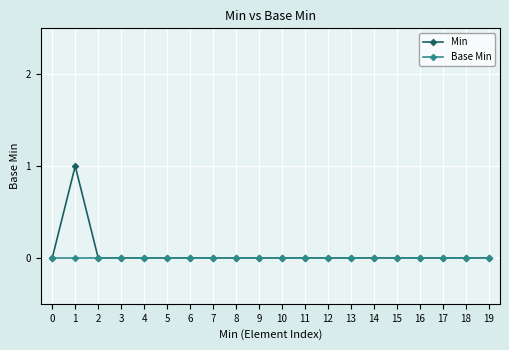

How many lines are shown in the chart?

2